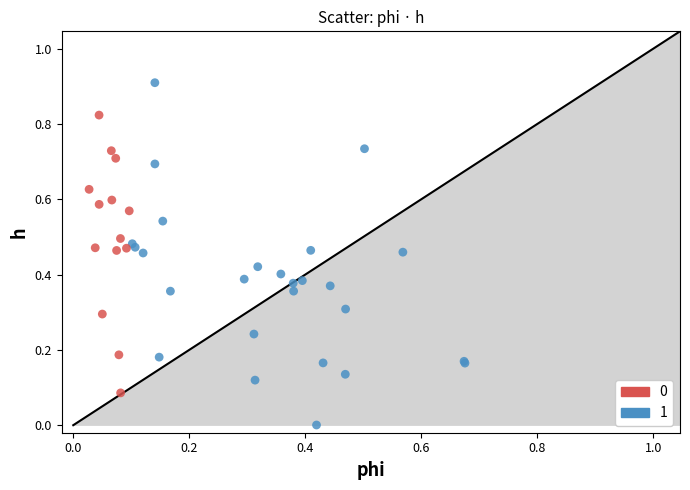

Which series has the largest Y range (max minus min)?

1